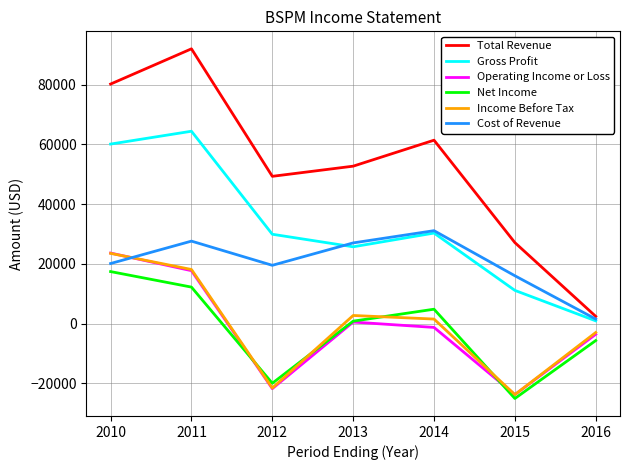

What is the total value across all series at 2011?

232000